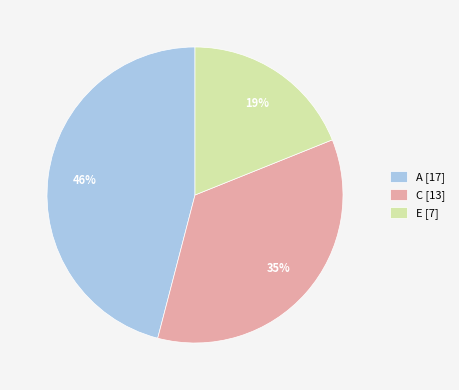

Rank the categories by value from lowest to highest.

E, C, A